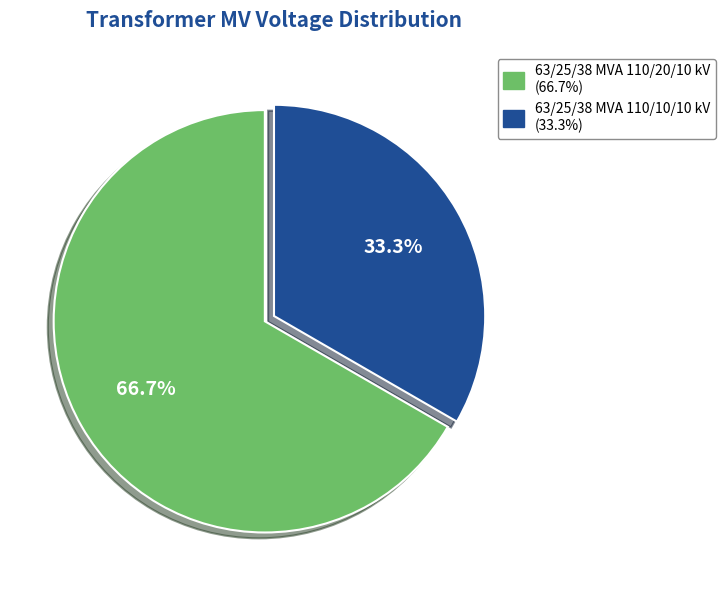

What portion of the pie excludes 63/25/38 MVA 110/20/10 kV?

33.3%